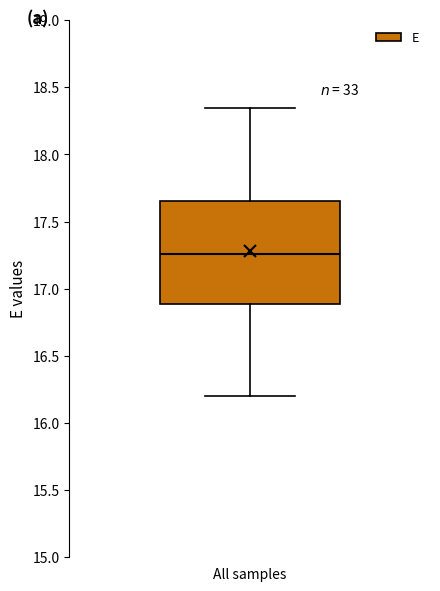

Where does the lower whisker of the box for All samples end on the y-axis? The values are not printed on the chart, so give them approximately, as read against the axis.

16.20